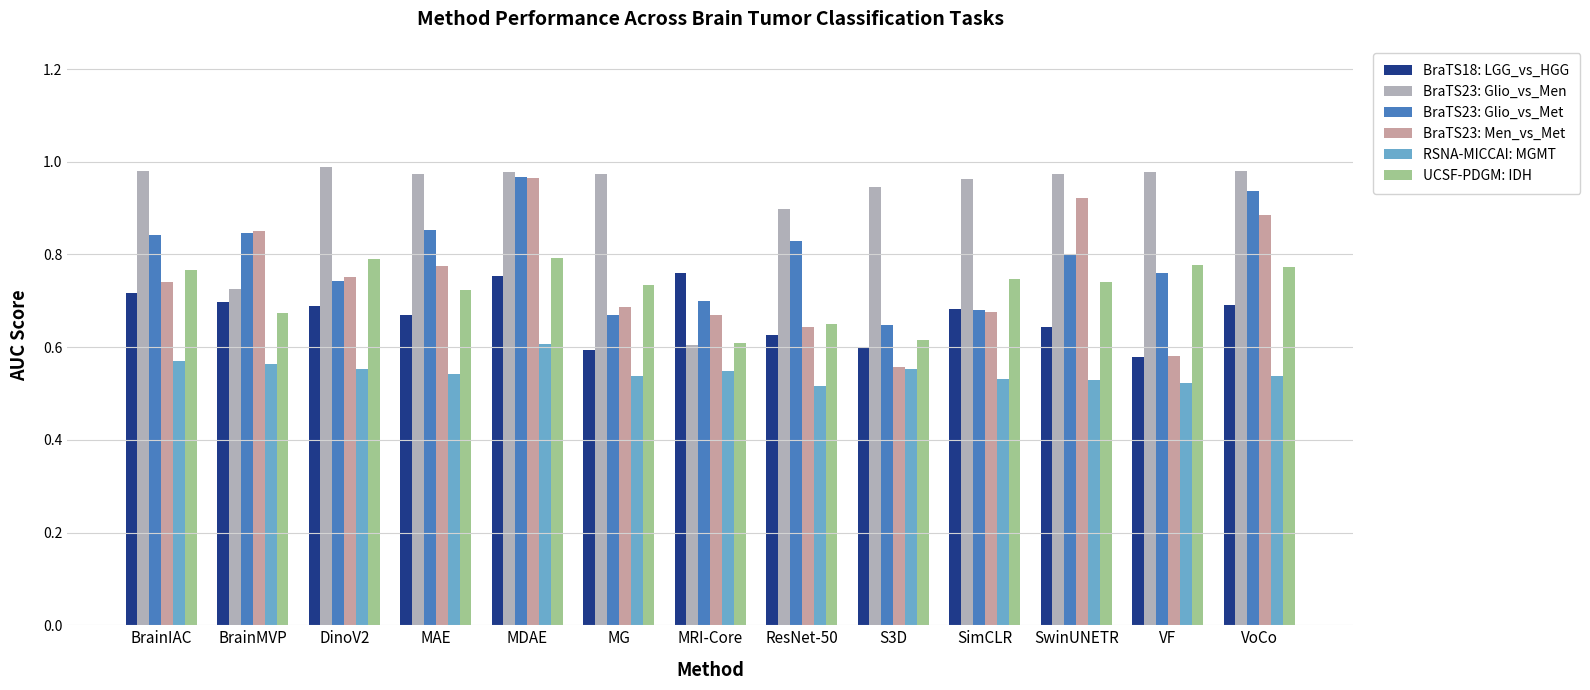

Between SwinUNETR and MRI-Core, which is larger?

MRI-Core